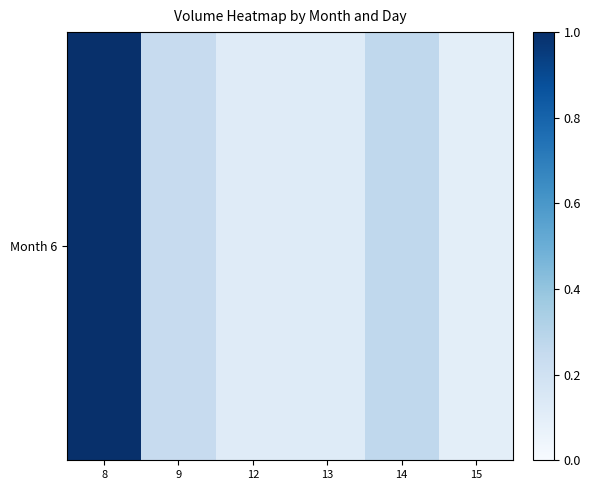

Count the values in the range 0 to 1.

6